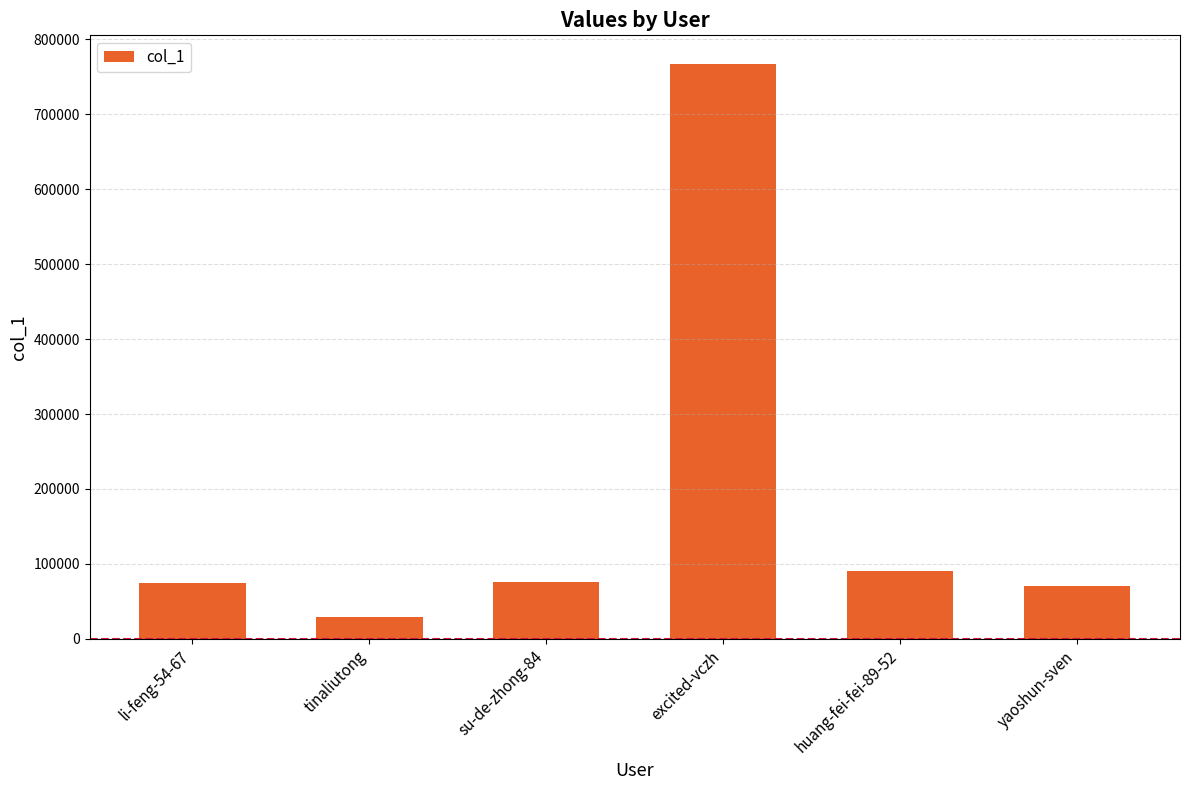

Which has a higher value, su-de-zhong-84 or tinaliutong?

su-de-zhong-84